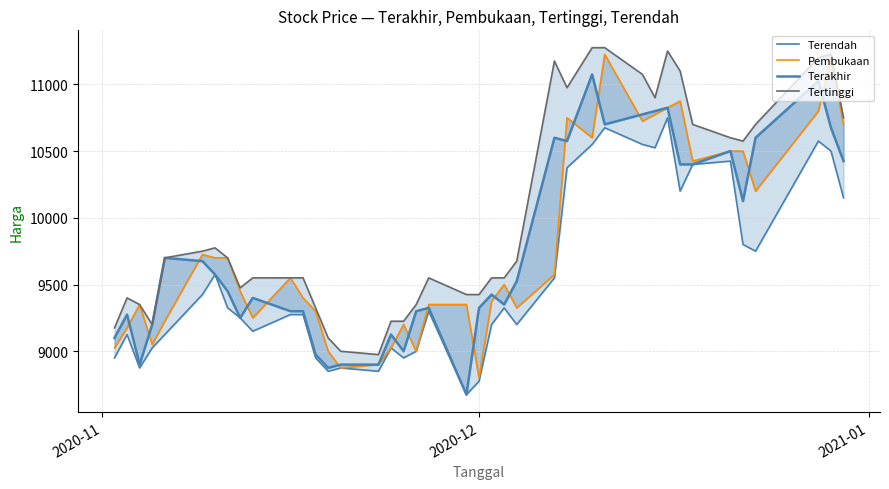

How many interior local valleys does the Tertinggi series have?

6